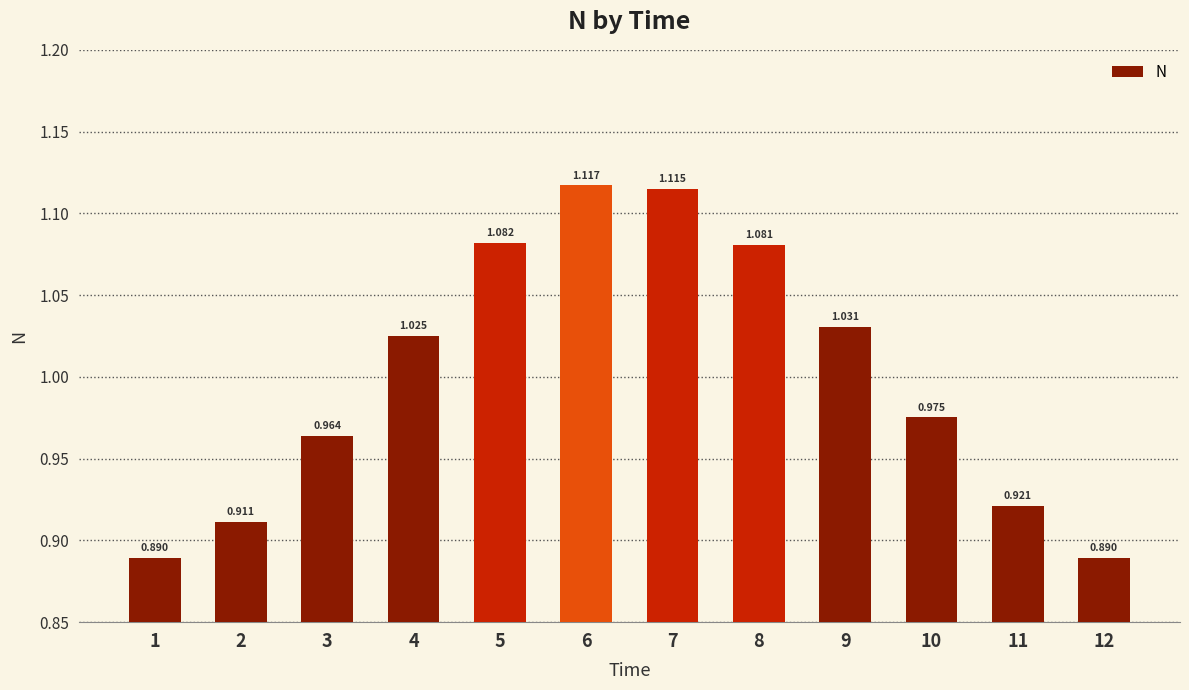

How many data points does each series have?

12